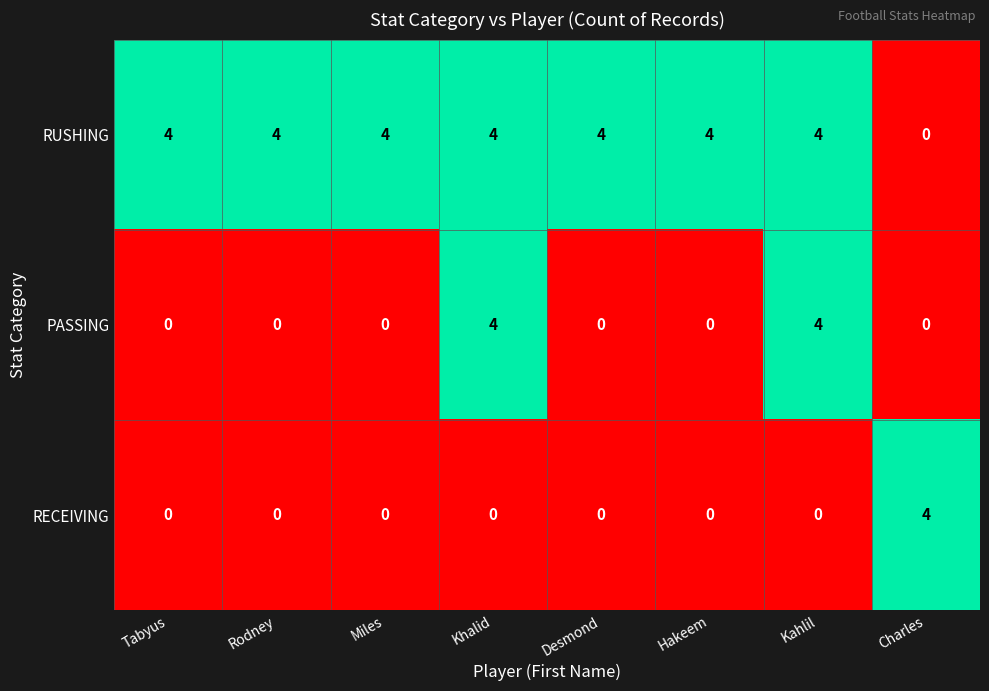

At how many categories does at least one series exceed 0?

8